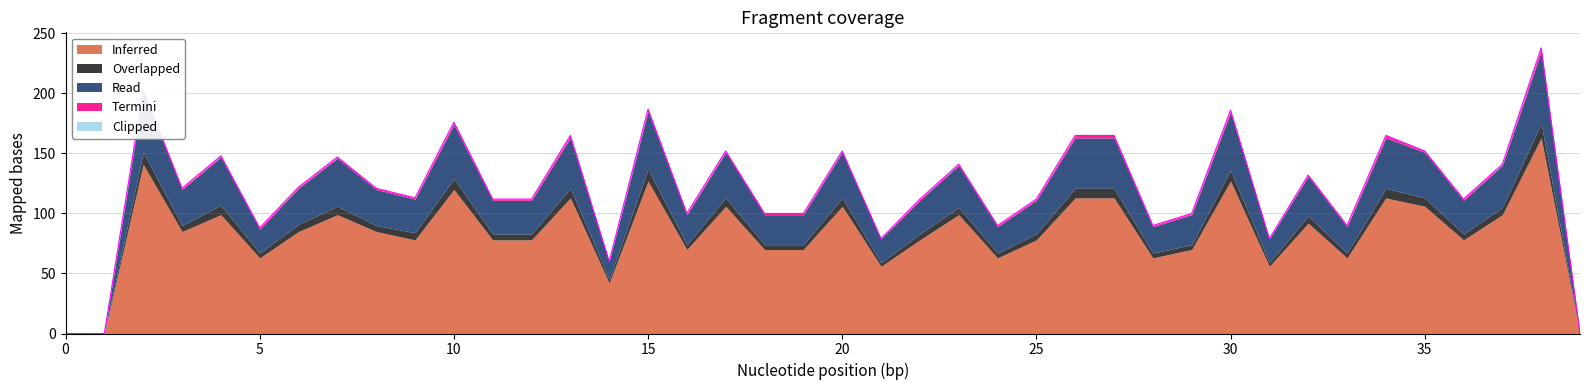

At which category is the sum across all series the highest?

38